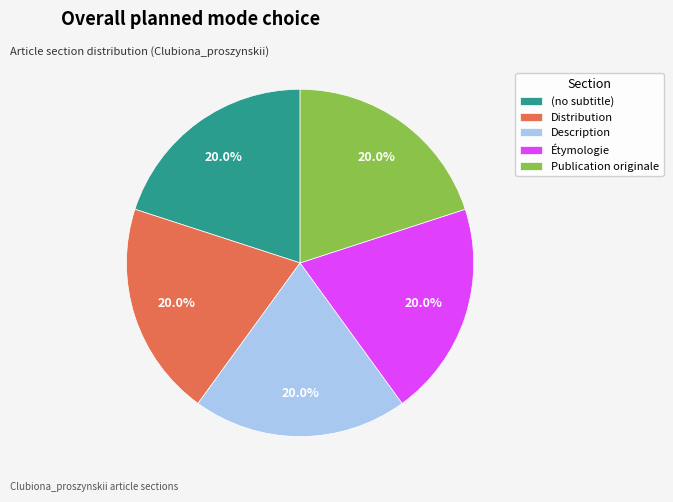

To the nearest percent, what percentage of the pie is Étymologie?

20%